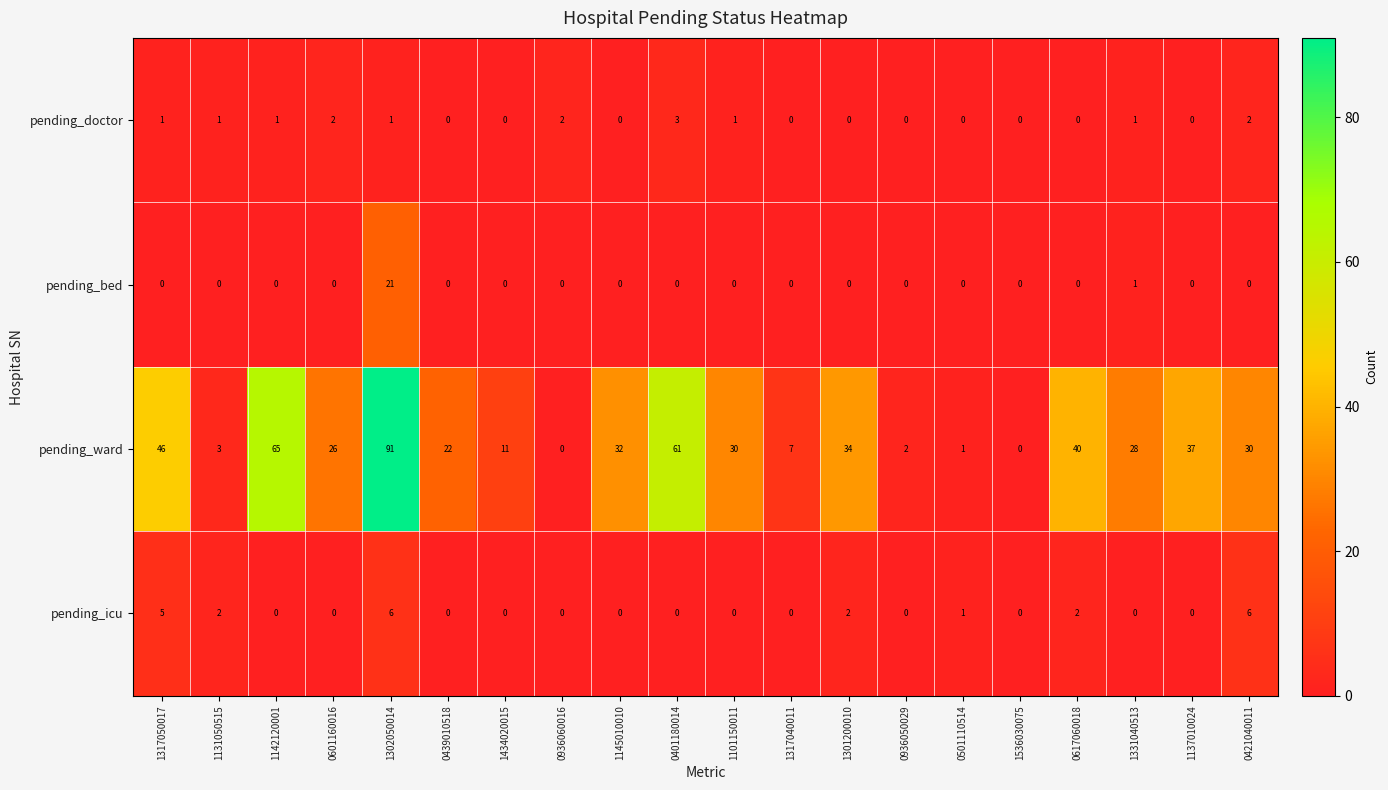

At how many categories does at least one series exceed 74?

1